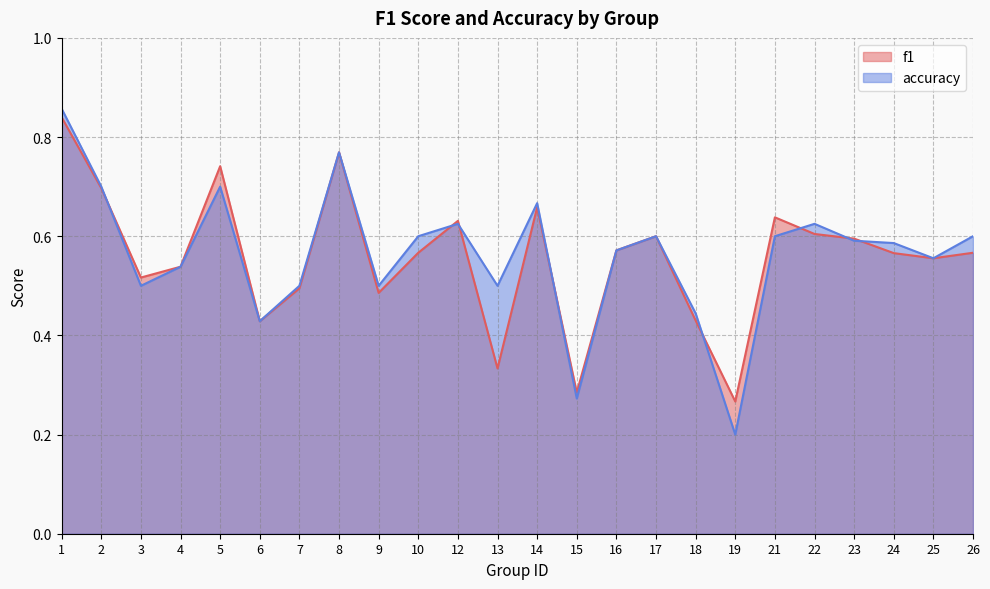

What is the total value across all series at 3?

1.0